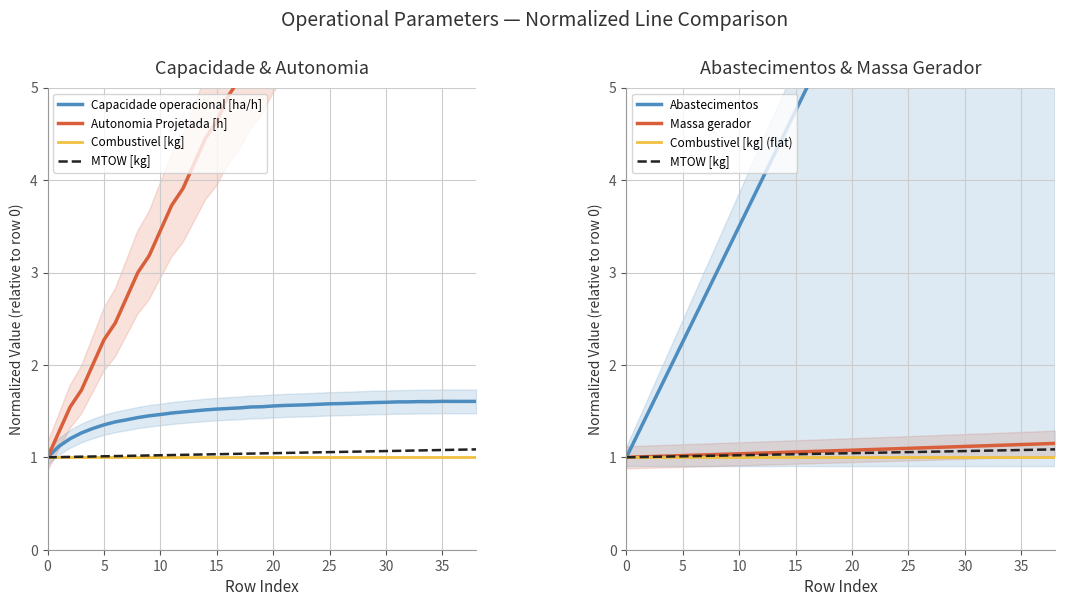

True or false: MTOW [kg] and Autonomia Projetada [h] intersect in this chart.

False